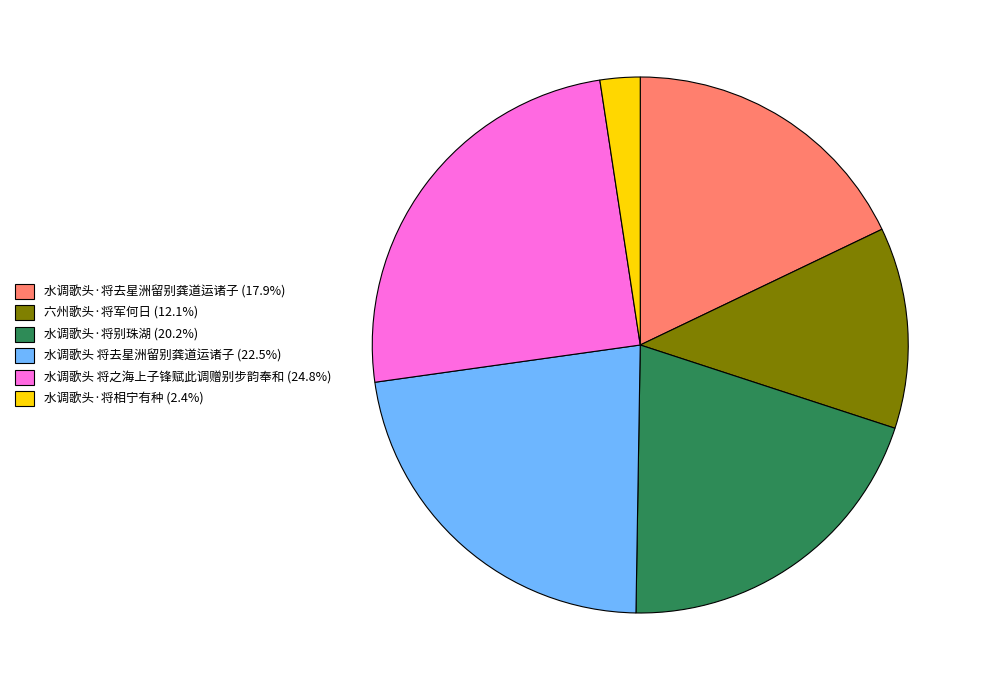

Is there any slice that represents more than half of the pie?

No